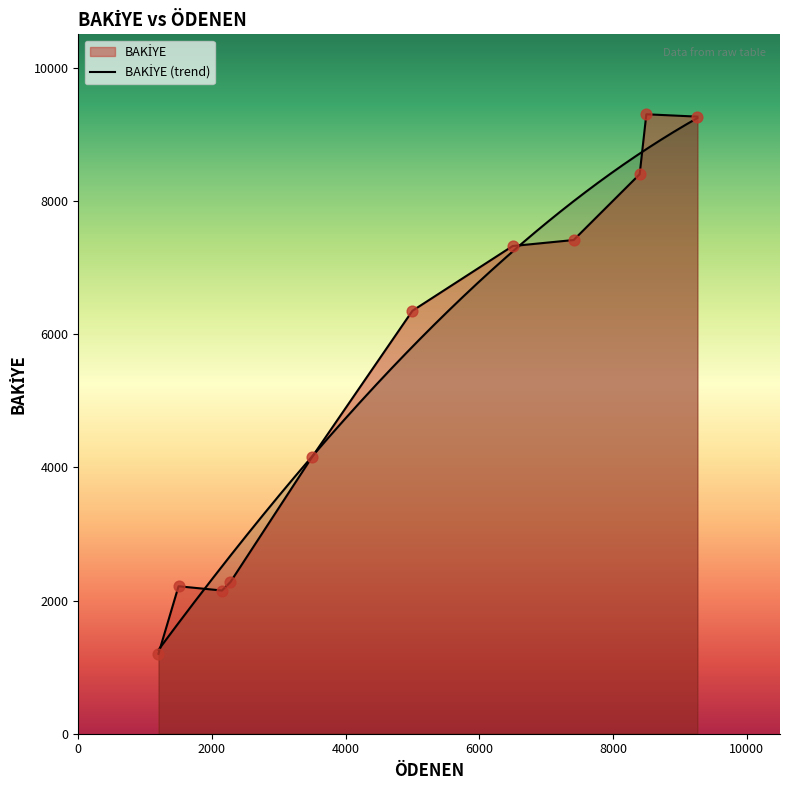

What is the change in value from AKÇAY TIC. to AKMAR TIC.?

+5047.0